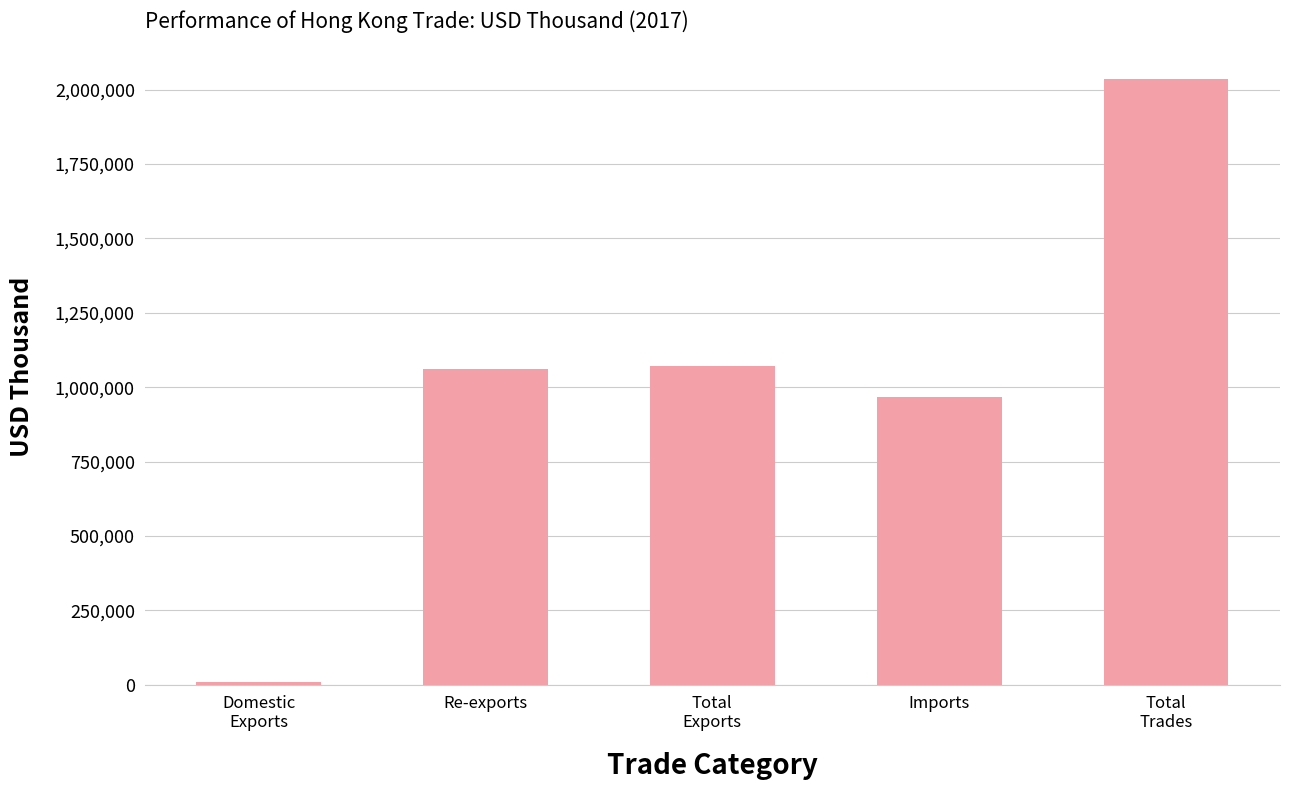

True or false: the data shows 965879.3 at Imports.

True